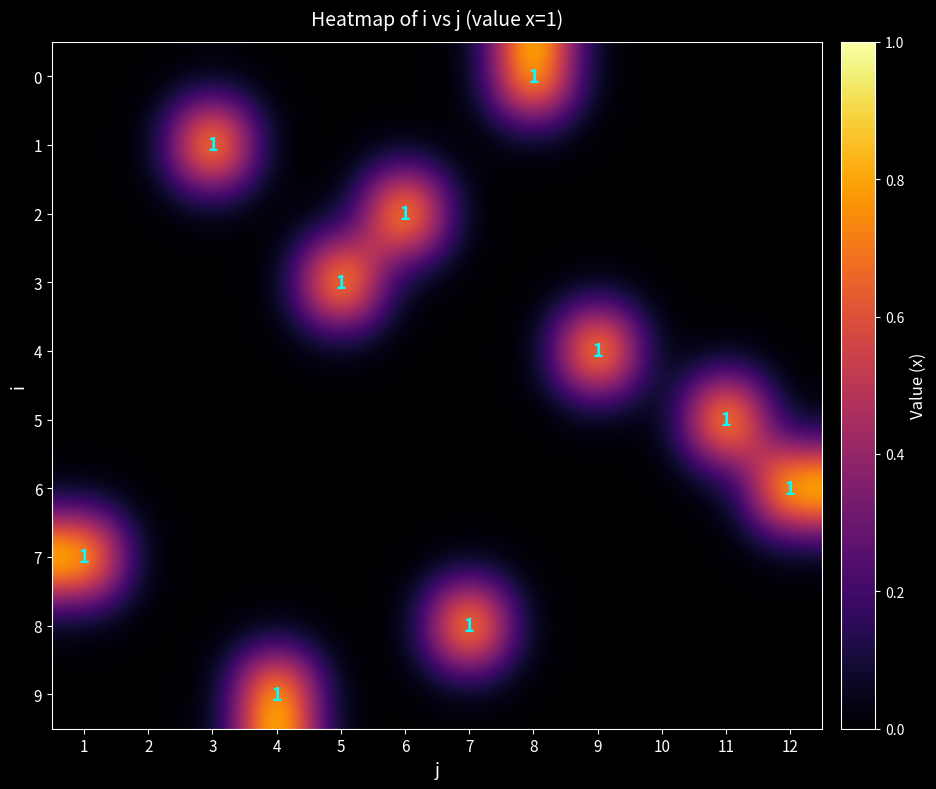

Count the 7 values in the range 0 to 1.

12